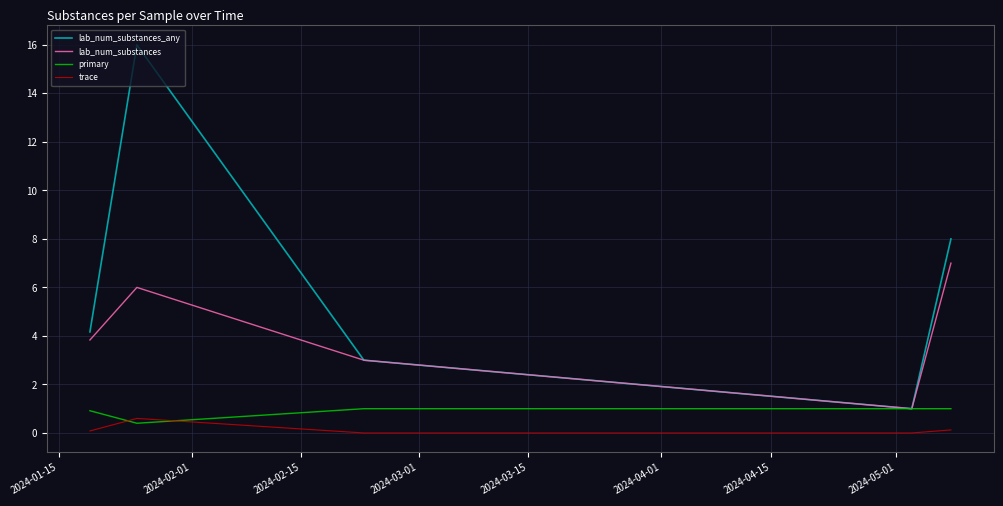

Which series has the largest range (max minus min)?

lab_num_substances_any